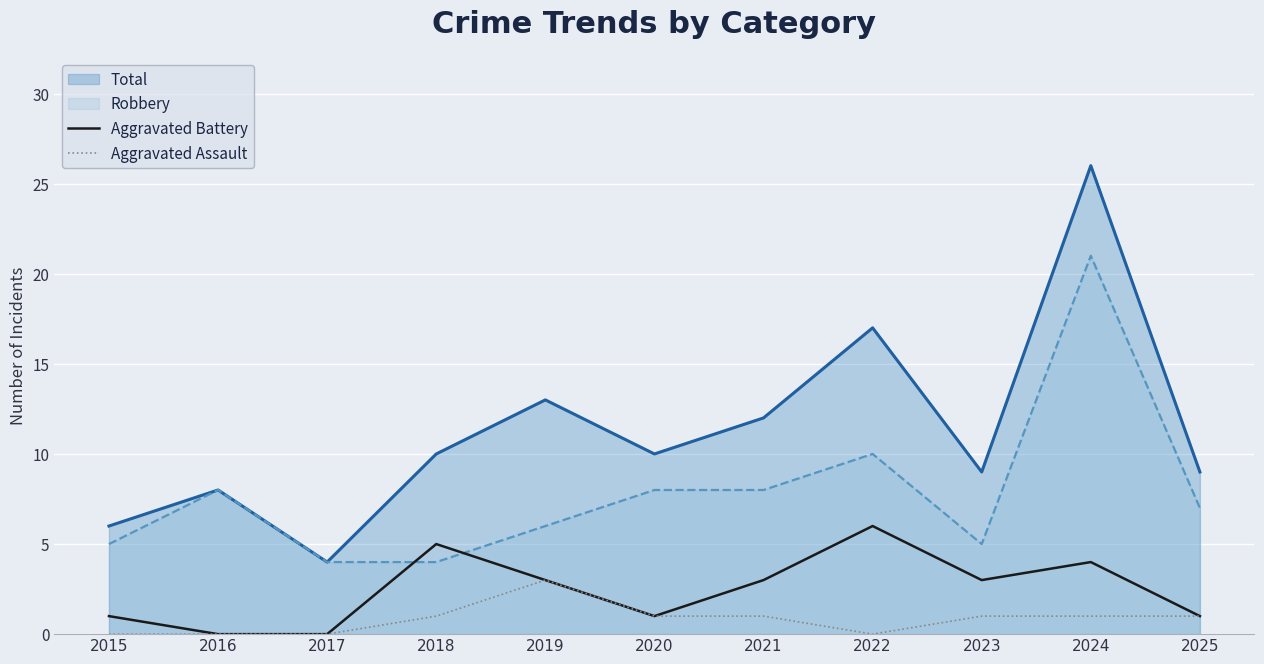

List the series in order of their overall mean, lowest first.

Aggravated Assault, Aggravated Battery, Robbery, Total